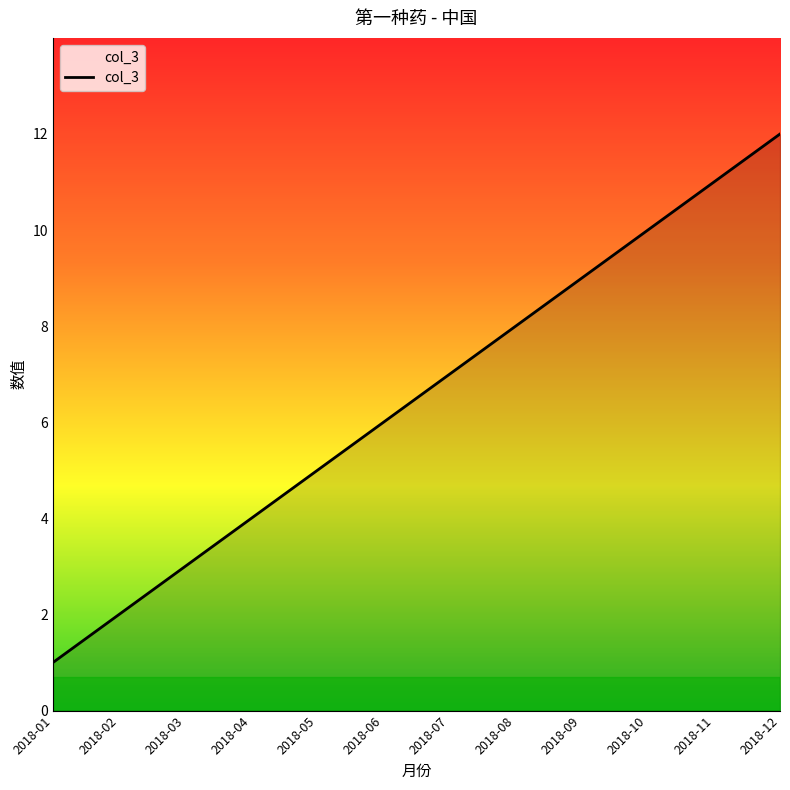

What is the difference between the values at 2018-11 and 2018-08?

3